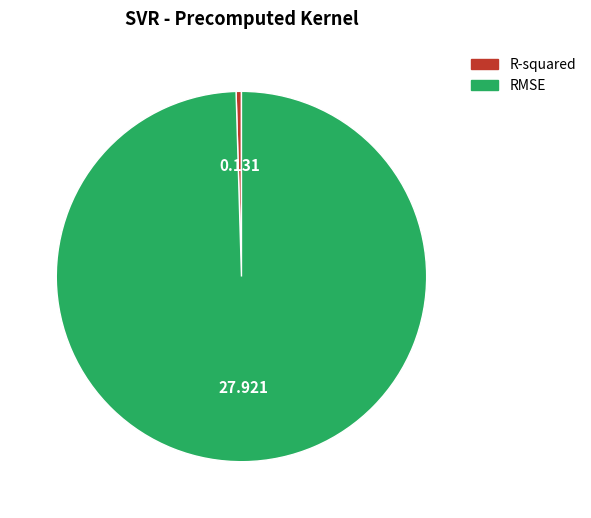

Is there a majority slice in this chart?

Yes